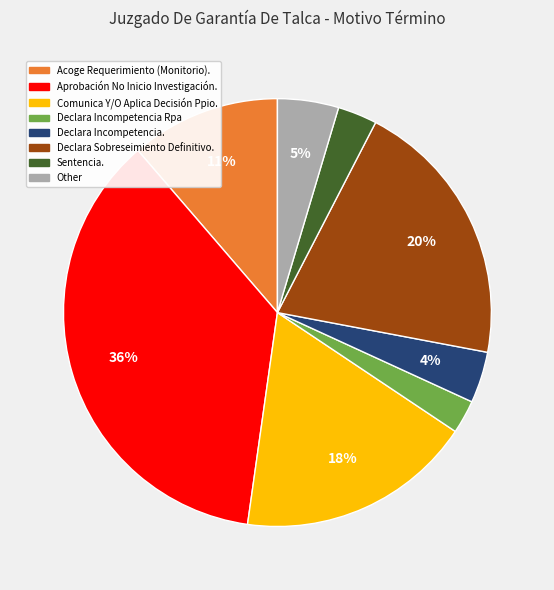

The Acoge Requerimiento (Monitorio). slice represents 2% of the pie. True or false?

False